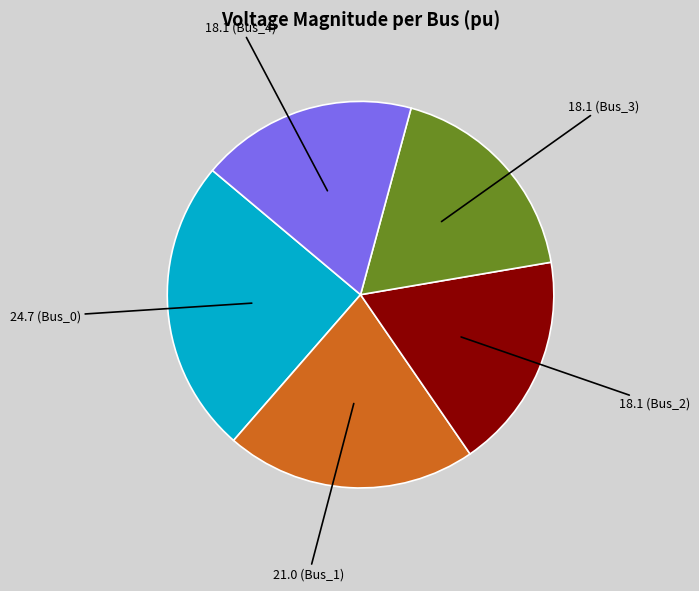

Is there any slice that represents more than half of the pie?

No